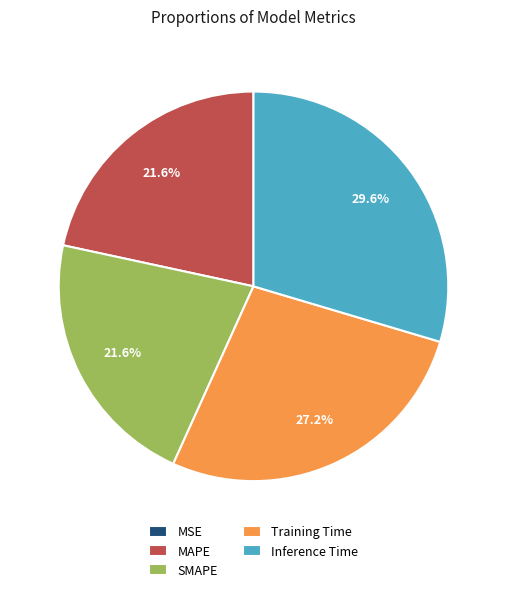

Between Training Time and MAPE, which is larger?

Training Time